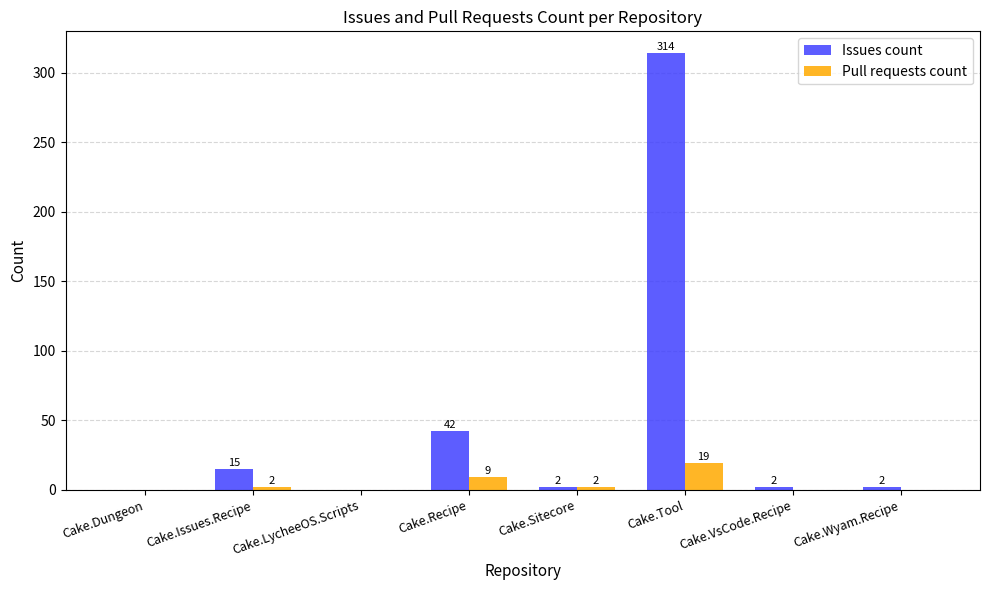

The Issues count series shows 0 at Cake.LycheeOS.Scripts. True or false?

True